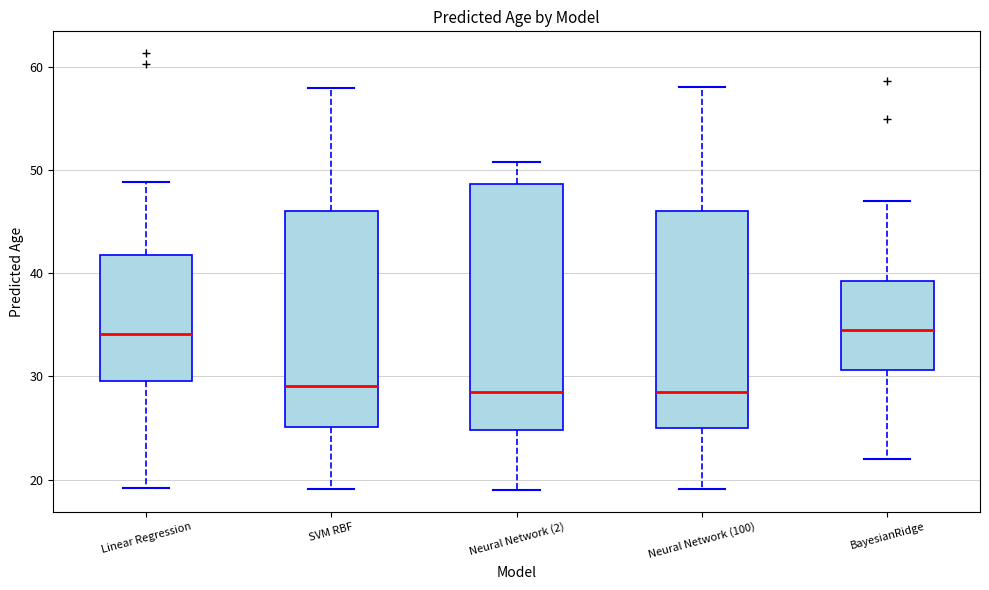

Reading left to right, read every box against the y-axis: the position of its median line, the range the box covers, and the ends of its whiskers. The values are not printed on the chart, so give them approximately, as read against the axis.

Linear Regression: median 34, box 30 to 42, whiskers 19 to 49
SVM RBF: median 29, box 25 to 46, whiskers 19 to 58
Neural Network (2): median 28, box 25 to 49, whiskers 19 to 51
Neural Network (100): median 29, box 25 to 46, whiskers 19 to 58
BayesianRidge: median 35, box 31 to 39, whiskers 22 to 47